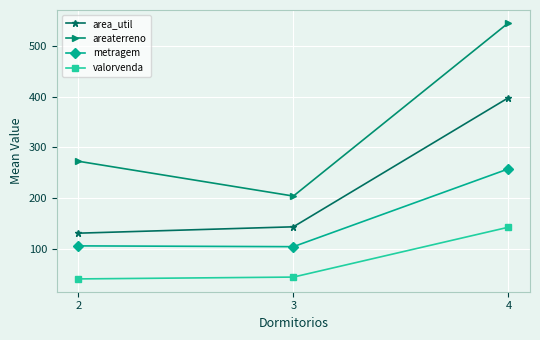

Rank the categories by area_util value from lowest to highest.

2, 3, 4